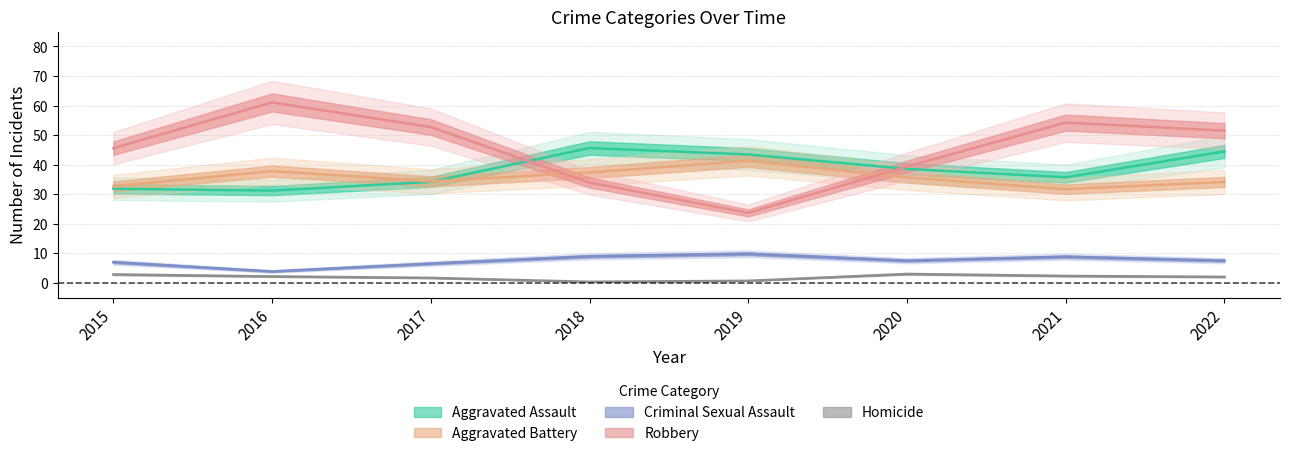

What is the difference between the highest and lowest values at 2020?

36